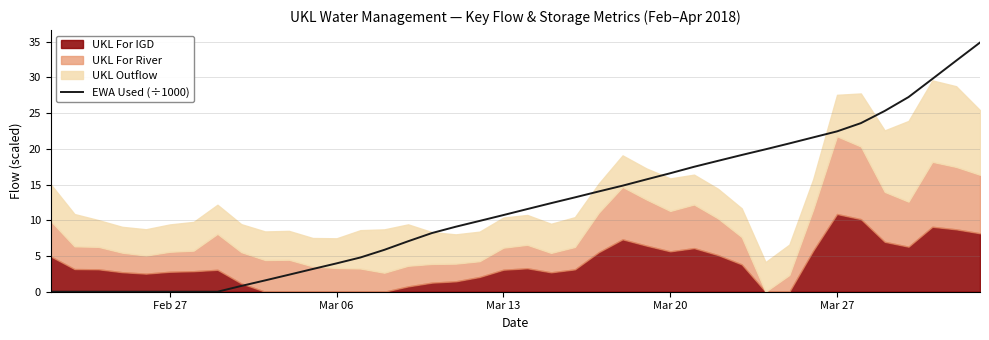

True or false: the data has more than 2 interior local peaks.

False